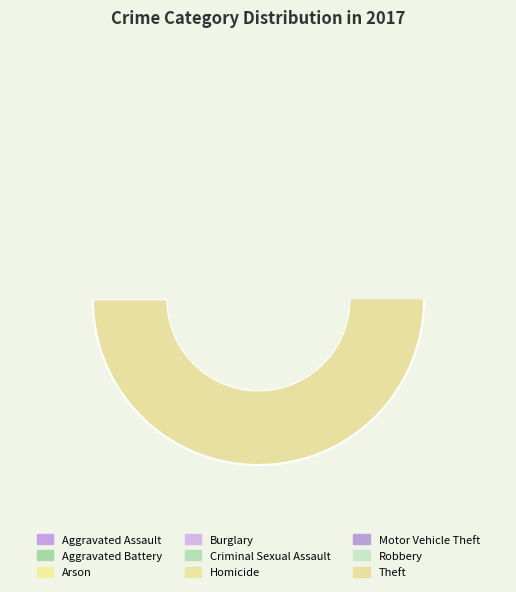

What percentage do Homicide and Aggravated Battery together represent?

3.6%